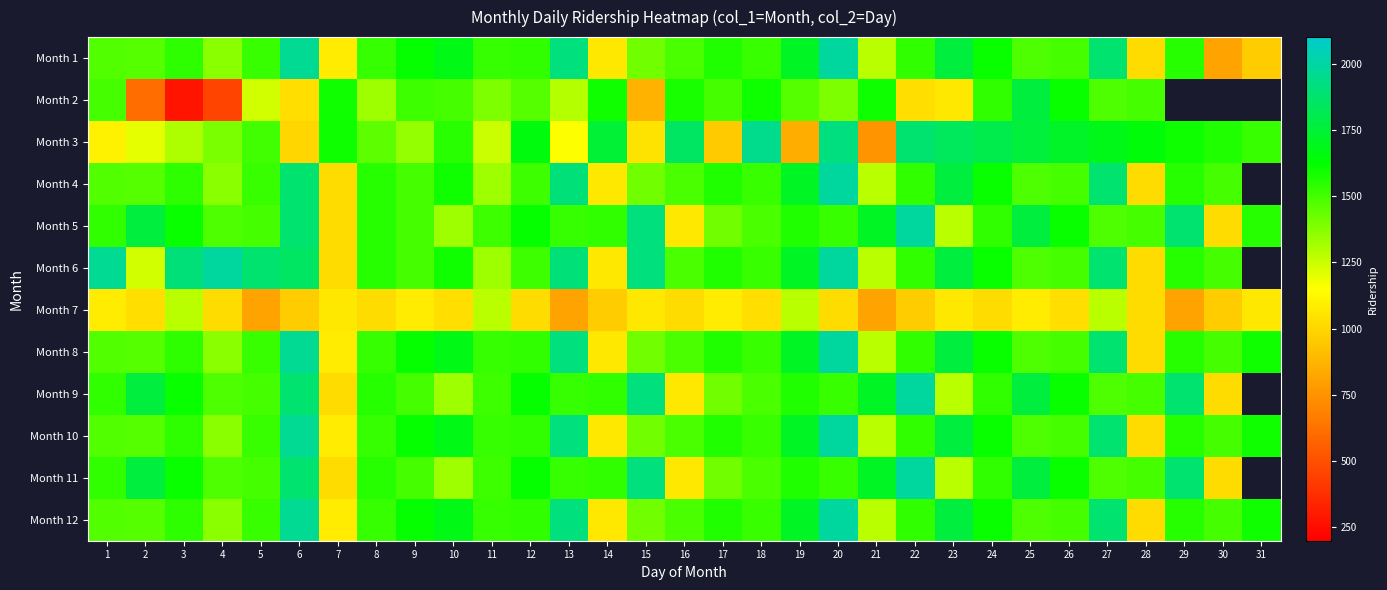

What is the total value across all series at 6?

20198.0